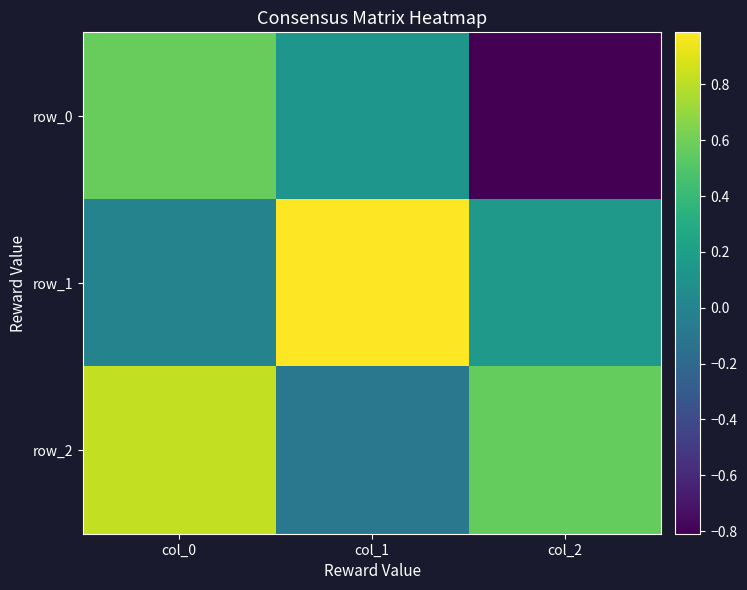

How many positive values does the row_0 series have?

2